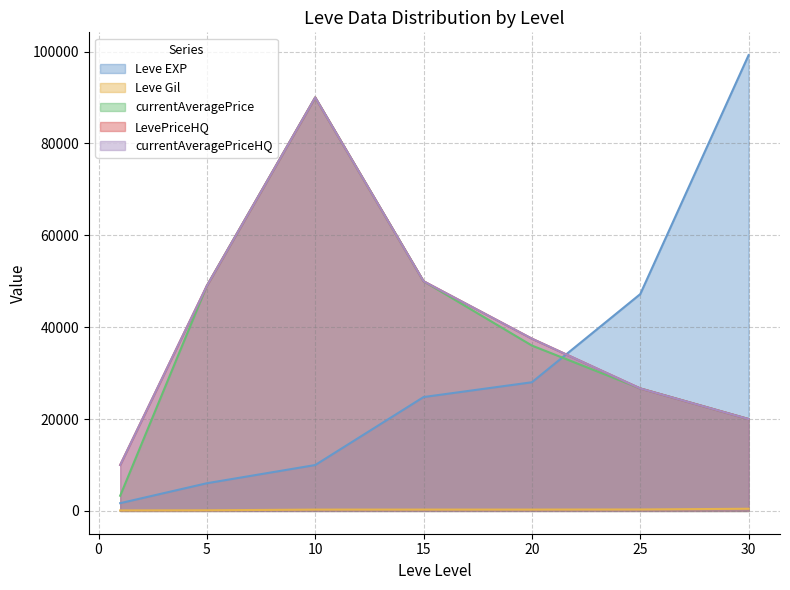

What is the smallest value displayed?

112